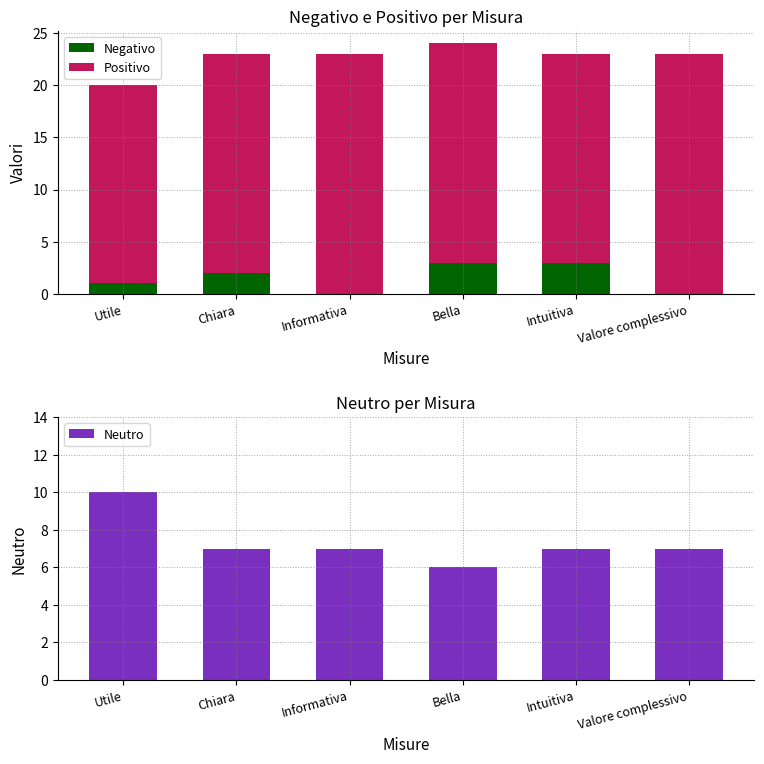

At which category is the sum across all series the highest?

Utile